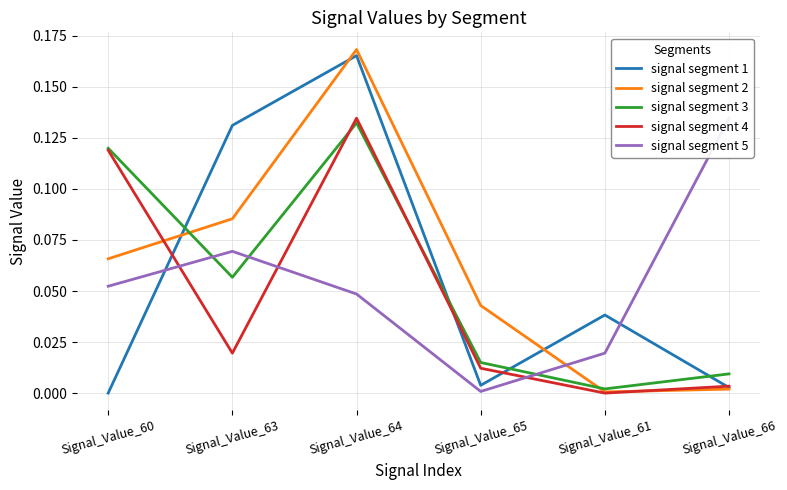

How many values in signal segment 4 are above zero?

5